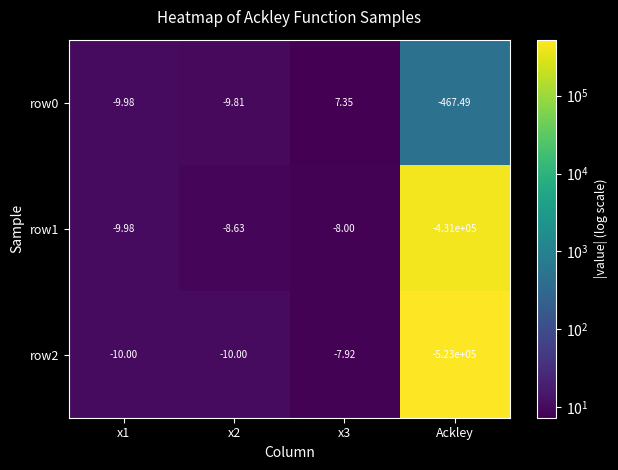

At which category does the chart reach its minimum across all series?

Ackley